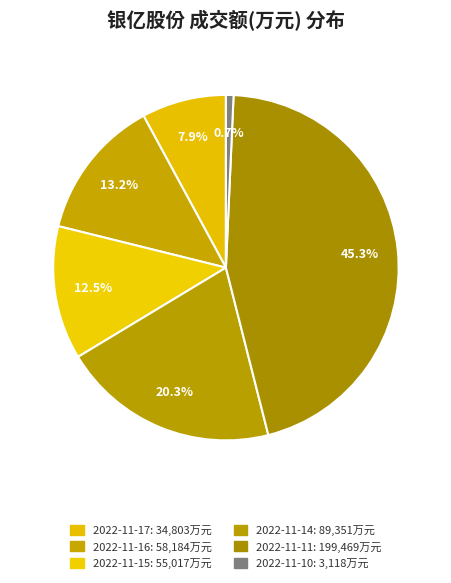

Between 2022-11-11 and 2022-11-10, which is larger?

2022-11-11